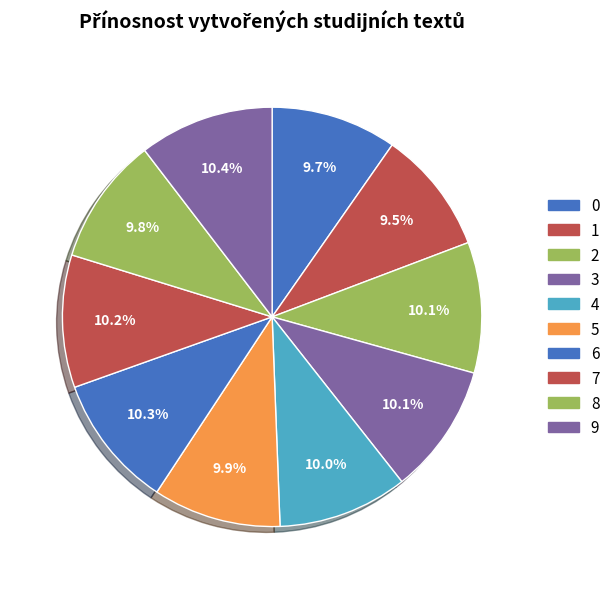

Count the number of slices in the pie.

10